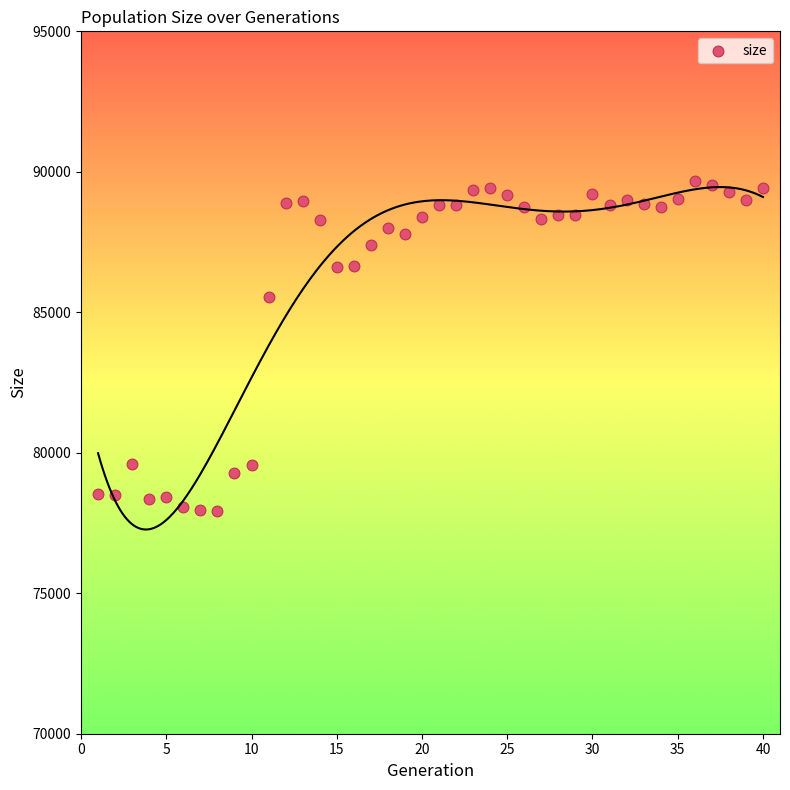

What is the range of X values (max minus min)?

39